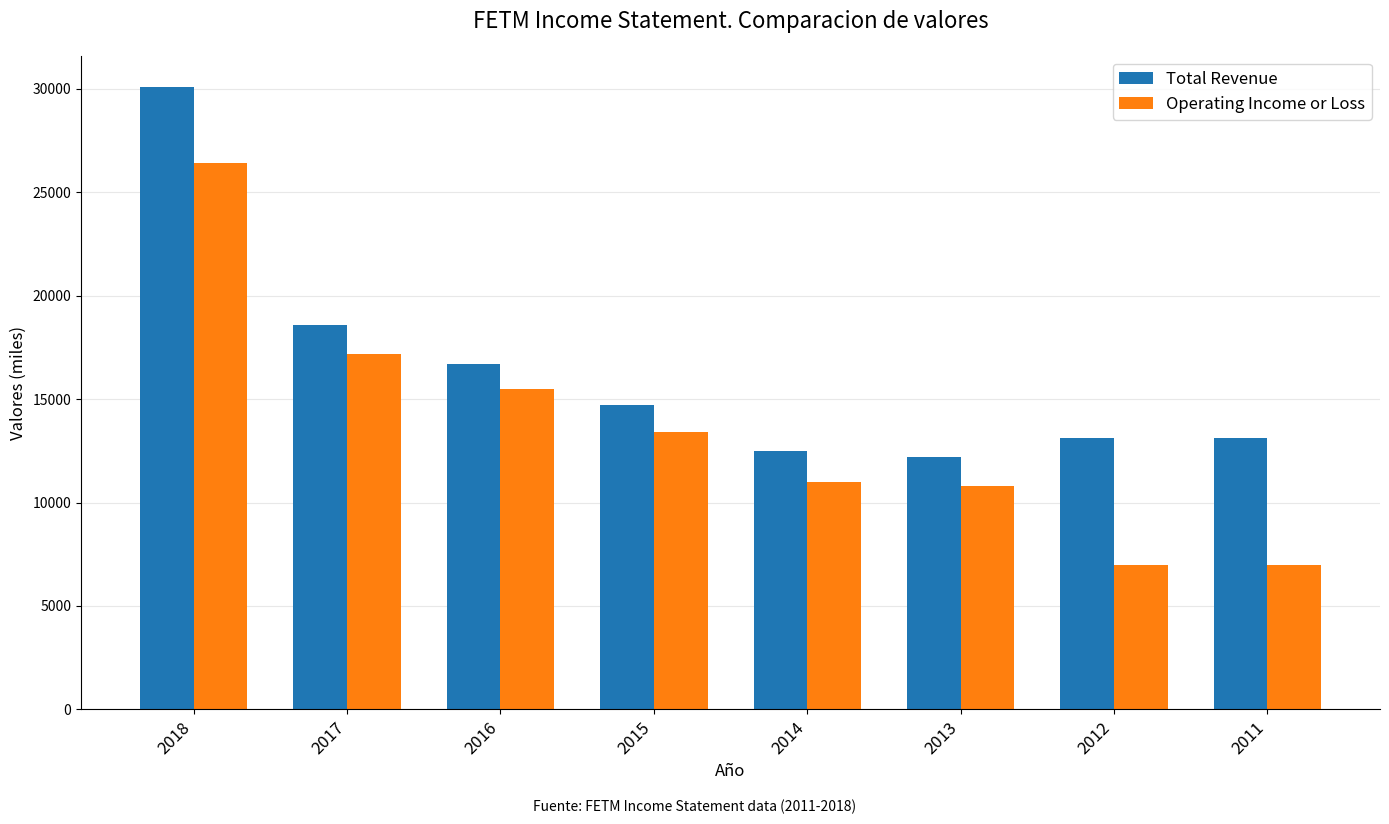

What is the difference between the Total Revenue values at 2015 and 2012?

1600